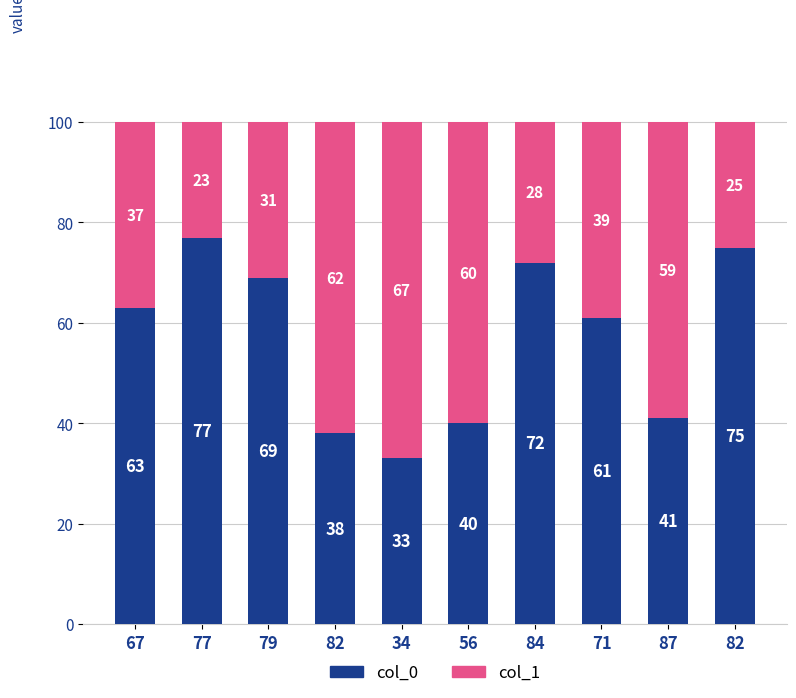

What is the difference between the col_0 values at 67 and 82?

25